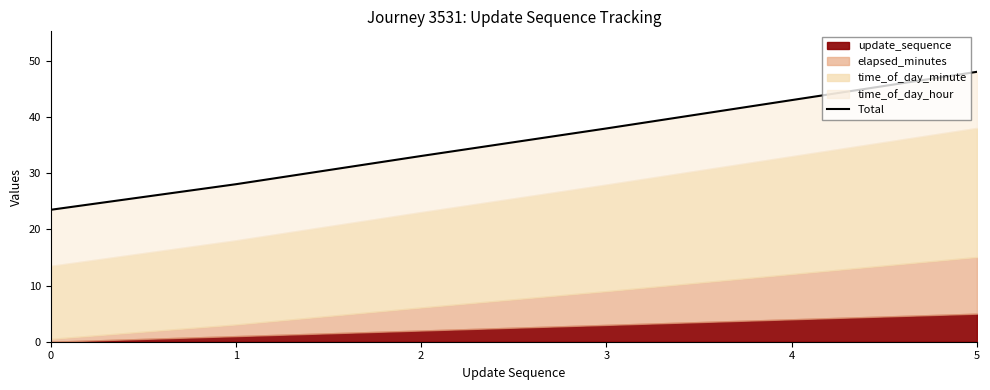

What is the maximum value shown in the chart?

48.1